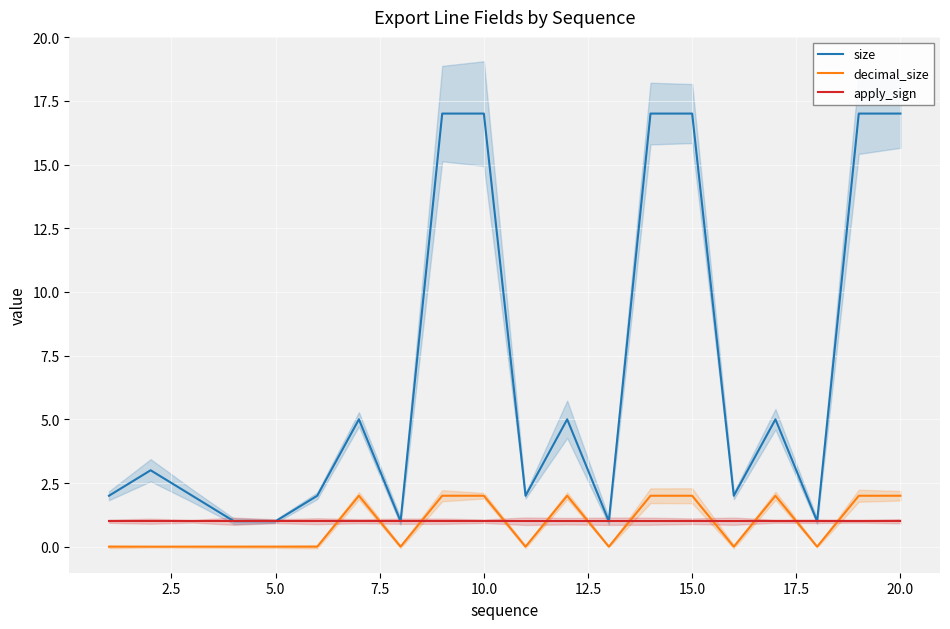

How many times do decimal_size and apply_sign cross each other?

11